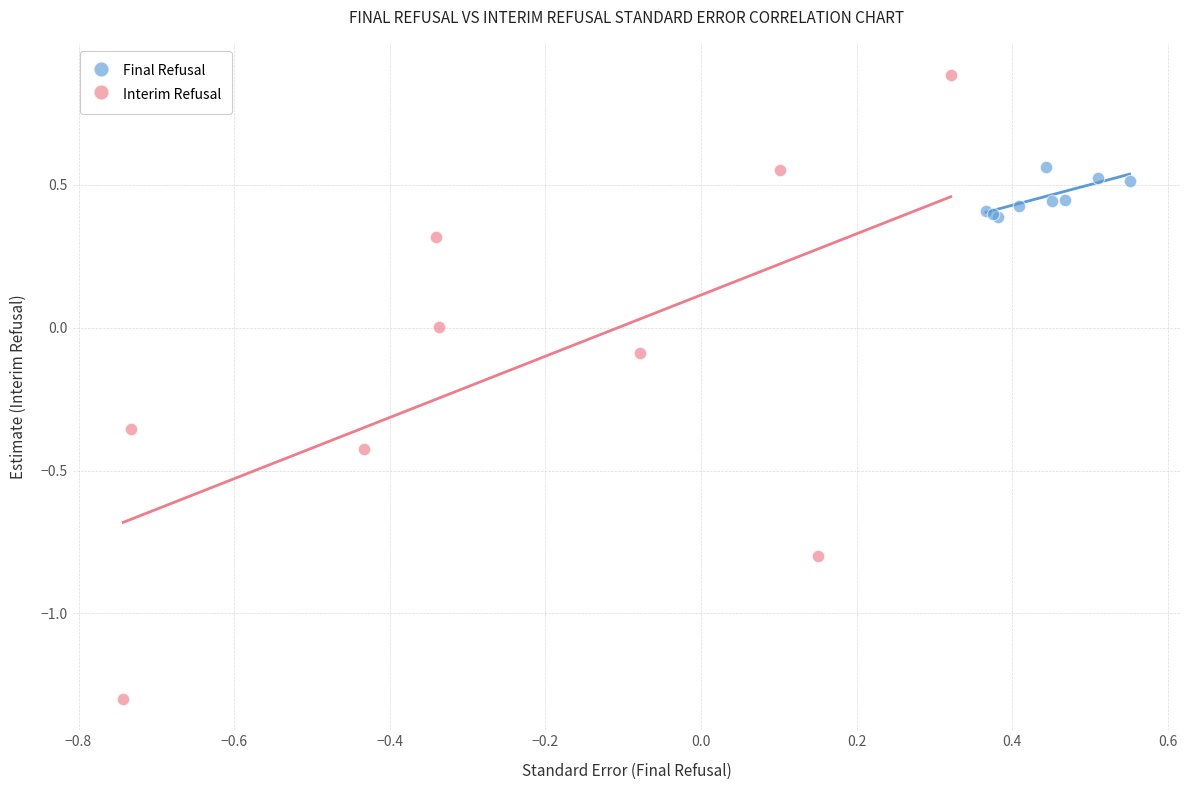

Which series contains the lowest Y value?

Interim Refusal